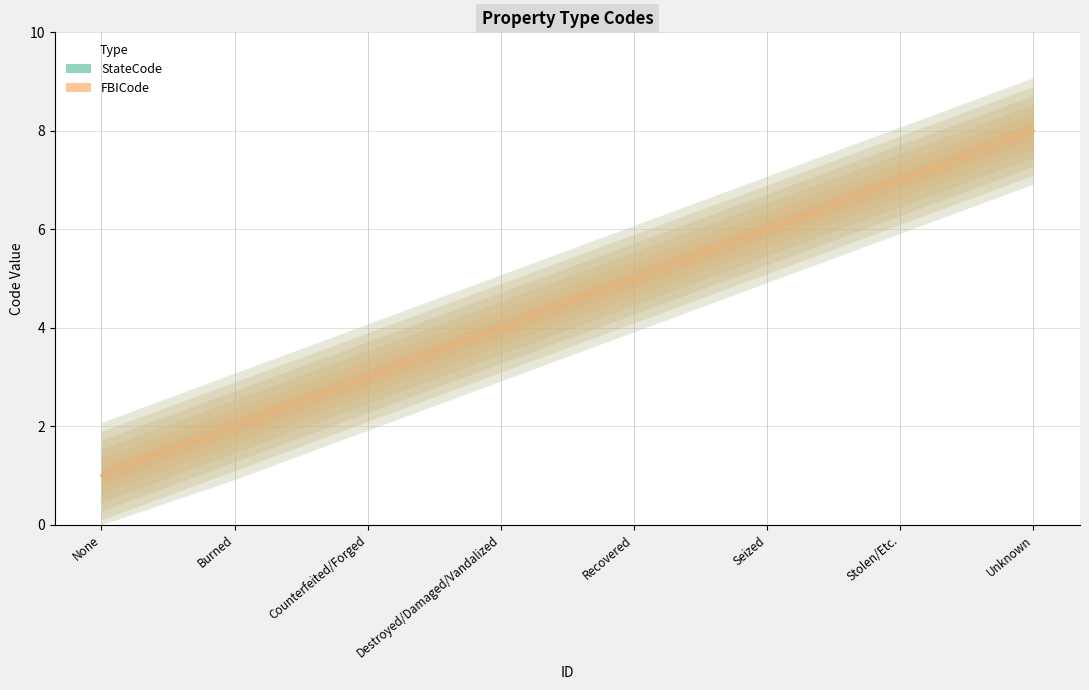

What is the sum of all StateCode values?

36